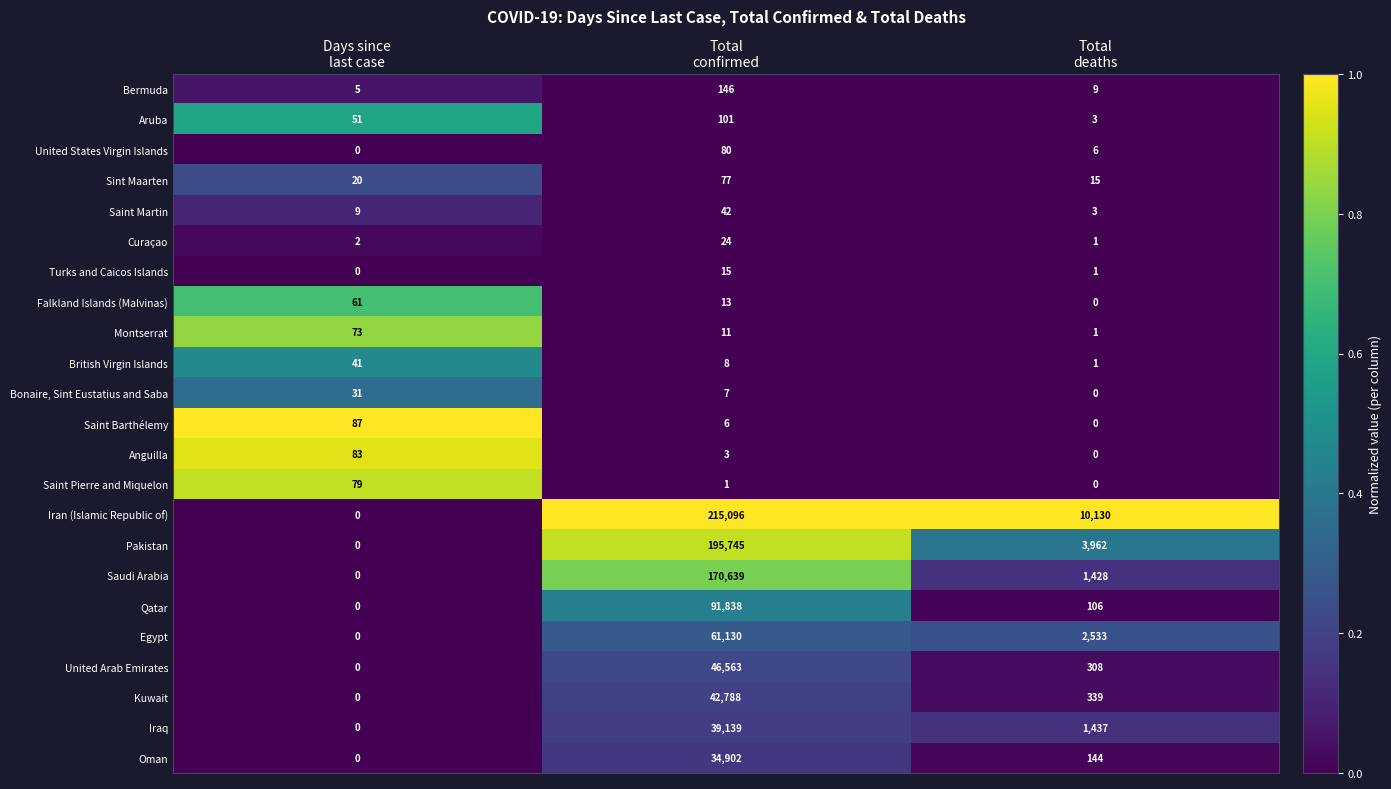

Which series has the largest total across all categories?

Iran (Islamic Republic of)